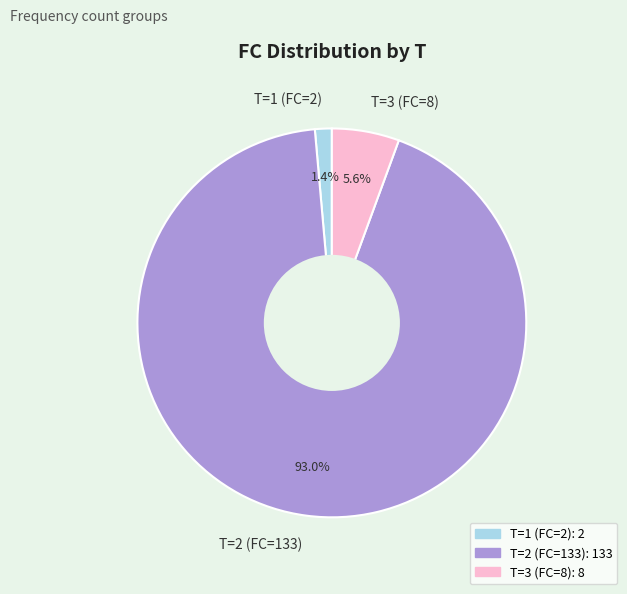

Rank the categories by value from lowest to highest.

T=1 (FC=2), T=3 (FC=8), T=2 (FC=133)